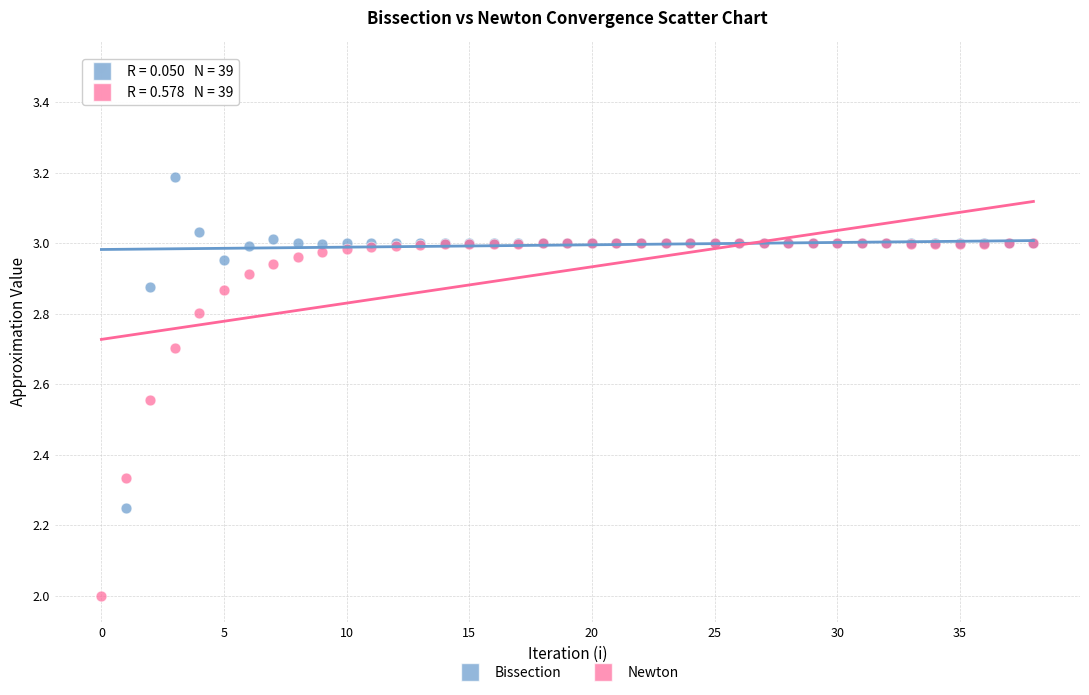

Which series has the largest Y range (max minus min)?

Bissection